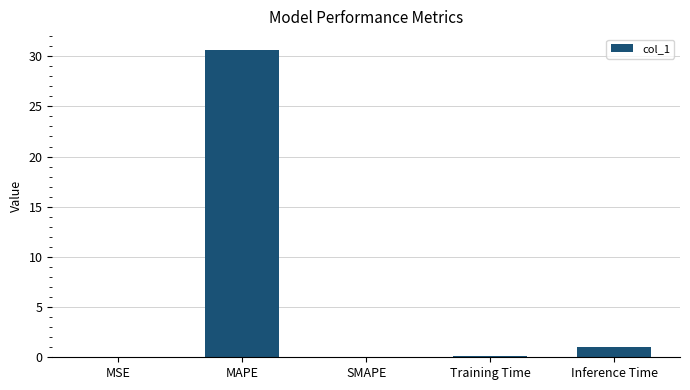

Count the number of categories in the chart.

5